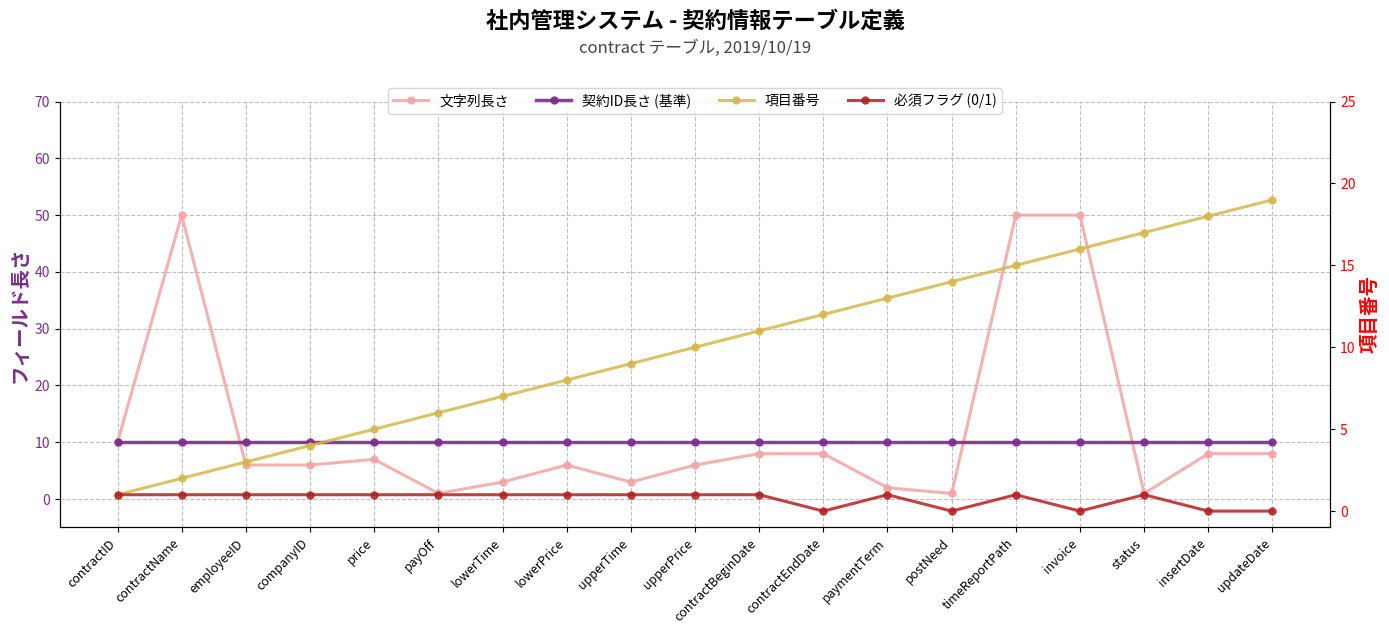

Which category has the highest value in the 契約ID長さ (基準) series?

contractID